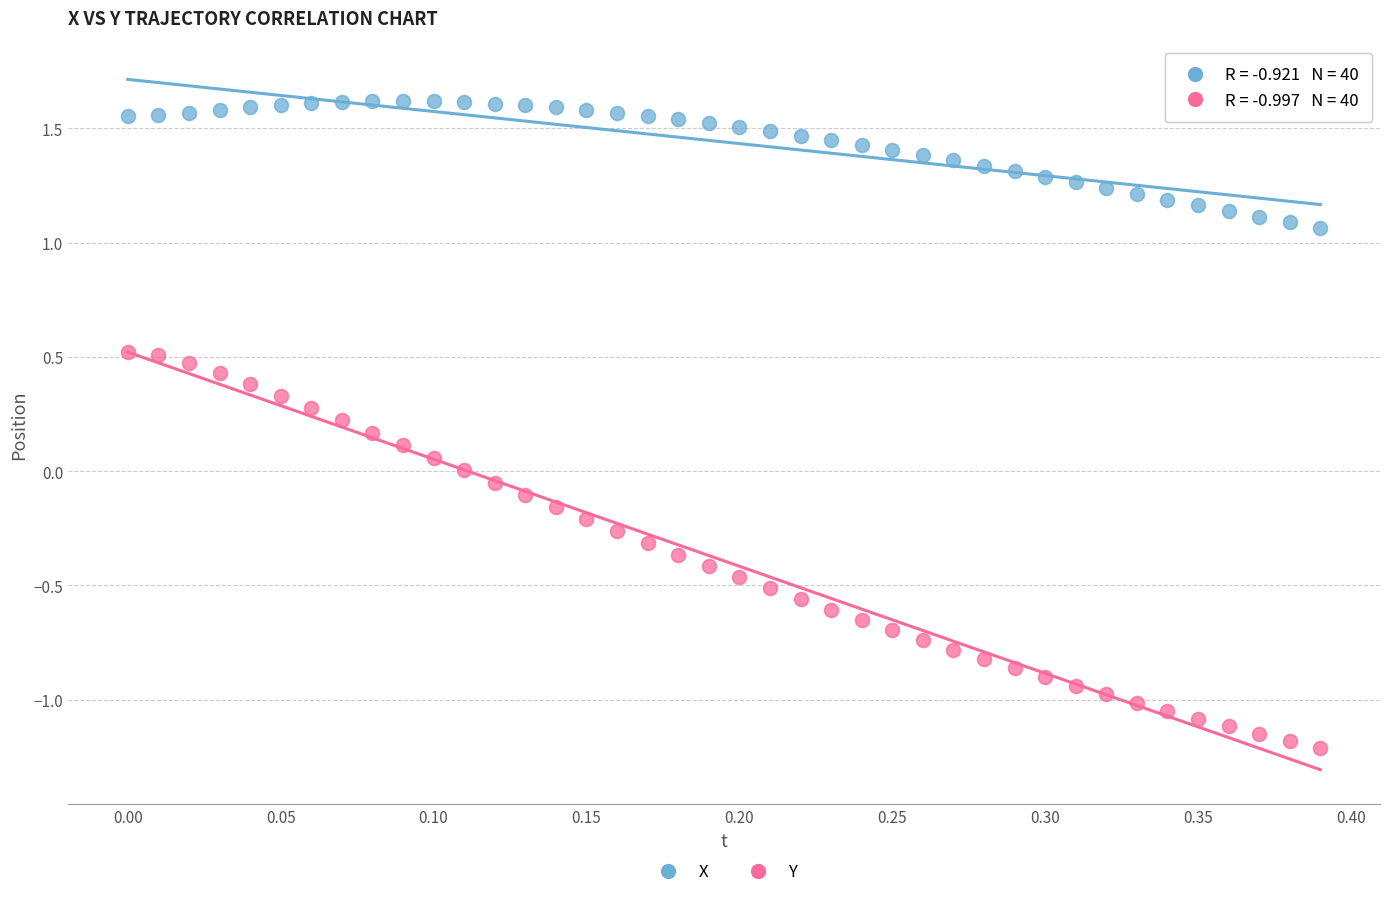

Which series contains the highest Y value?

X